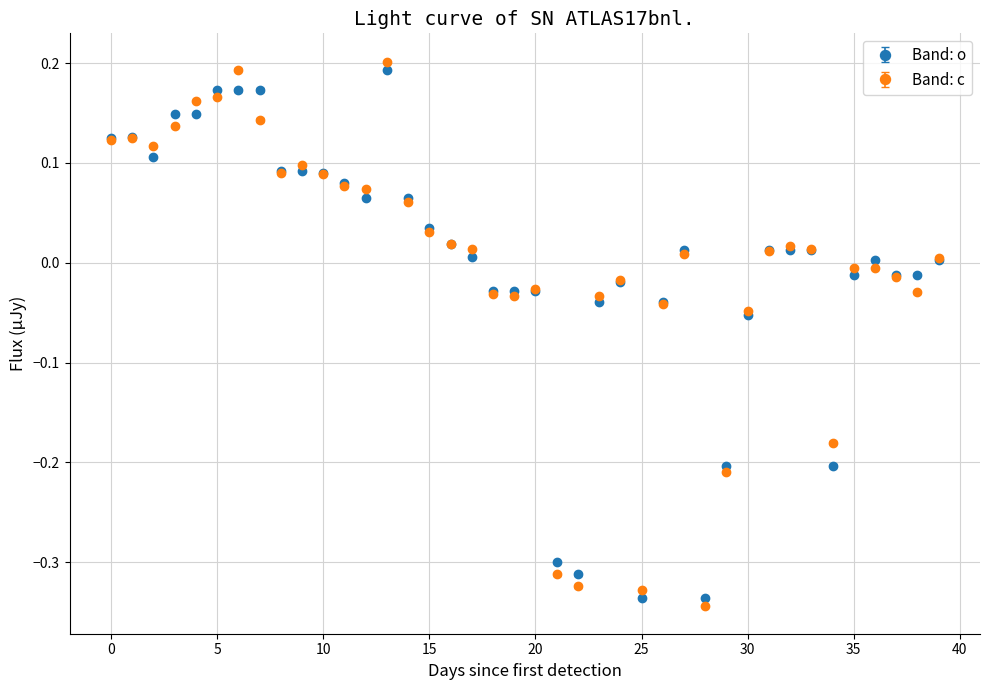

True or false: Band: c has more than 2 points higher than both neighbors.

True